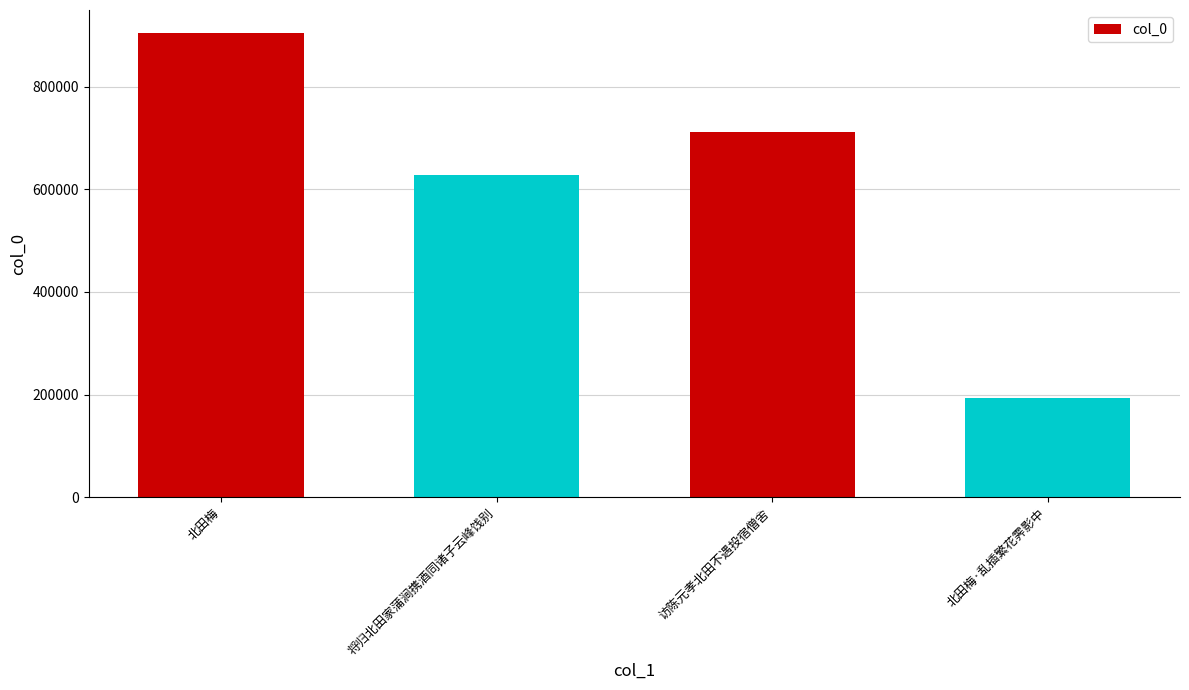

What is the difference between the maximum and minimum values?

712053